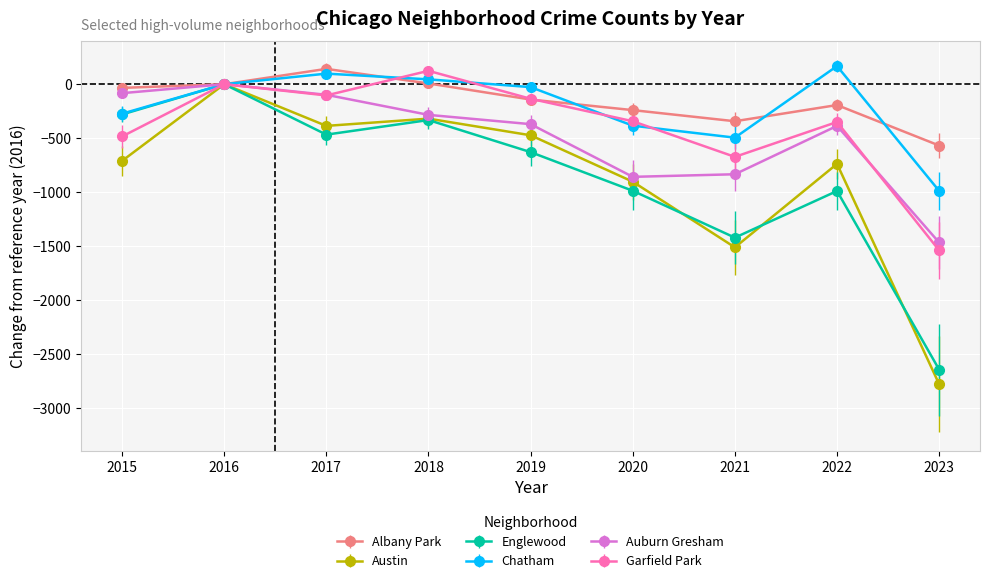

Does the chart display data point markers on the line(s)?

Yes